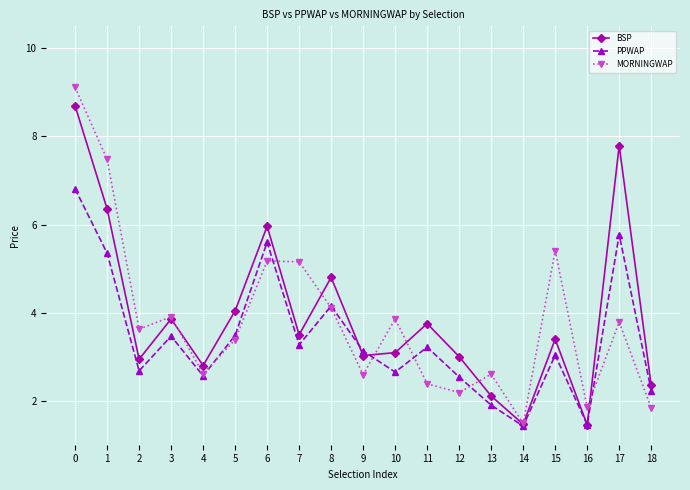

List the series in order of their overall mean, highest first.

BSP, MORNINGWAP, PPWAP